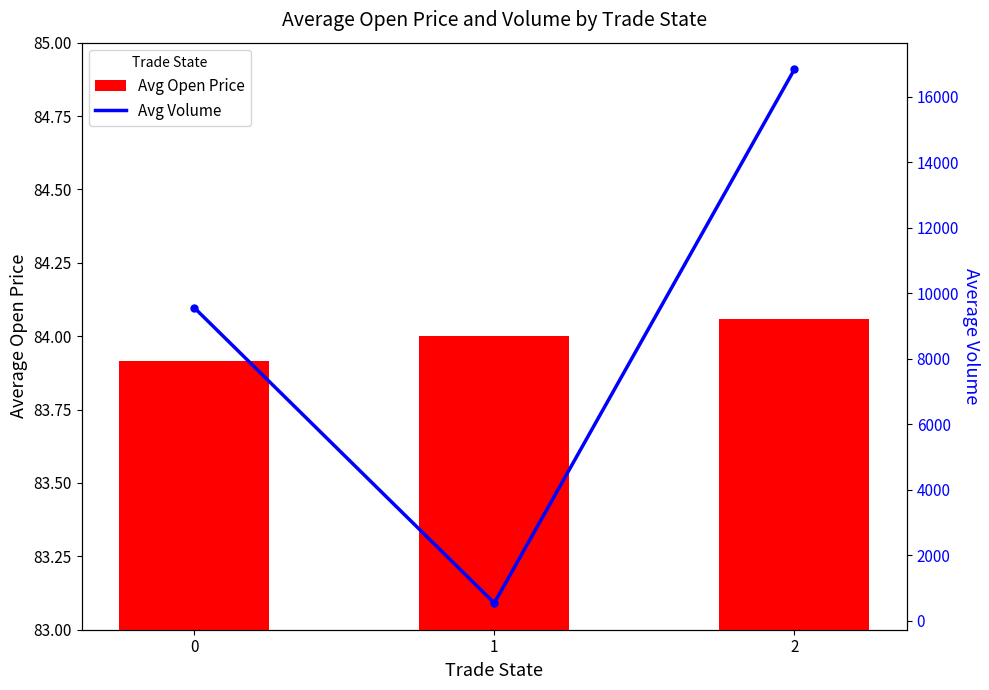

At which label does Avg Volume reach its peak?

2